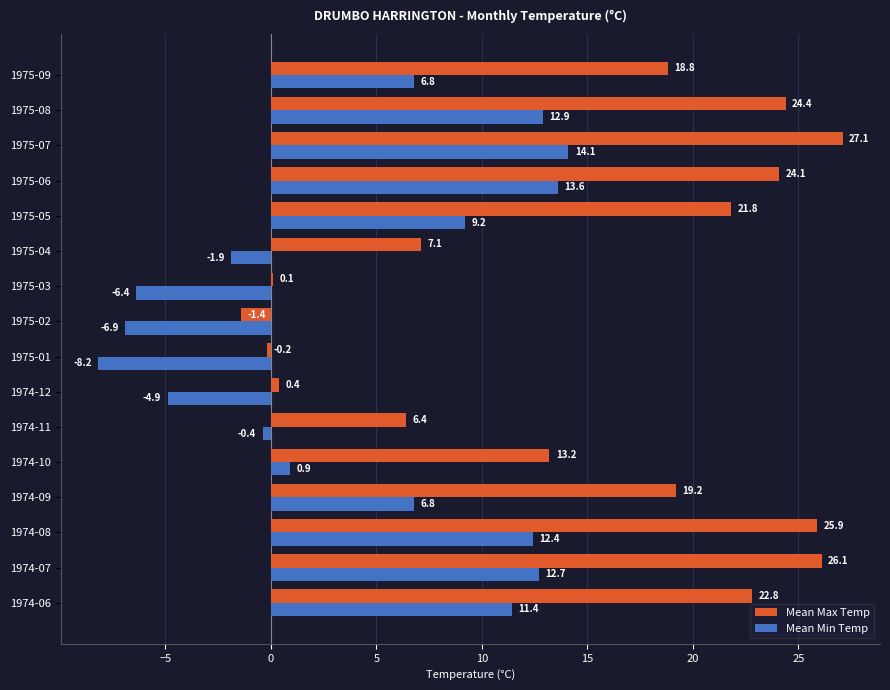

Which series changed the most between 1974-09 and 1975-09?

Mean Max Temp